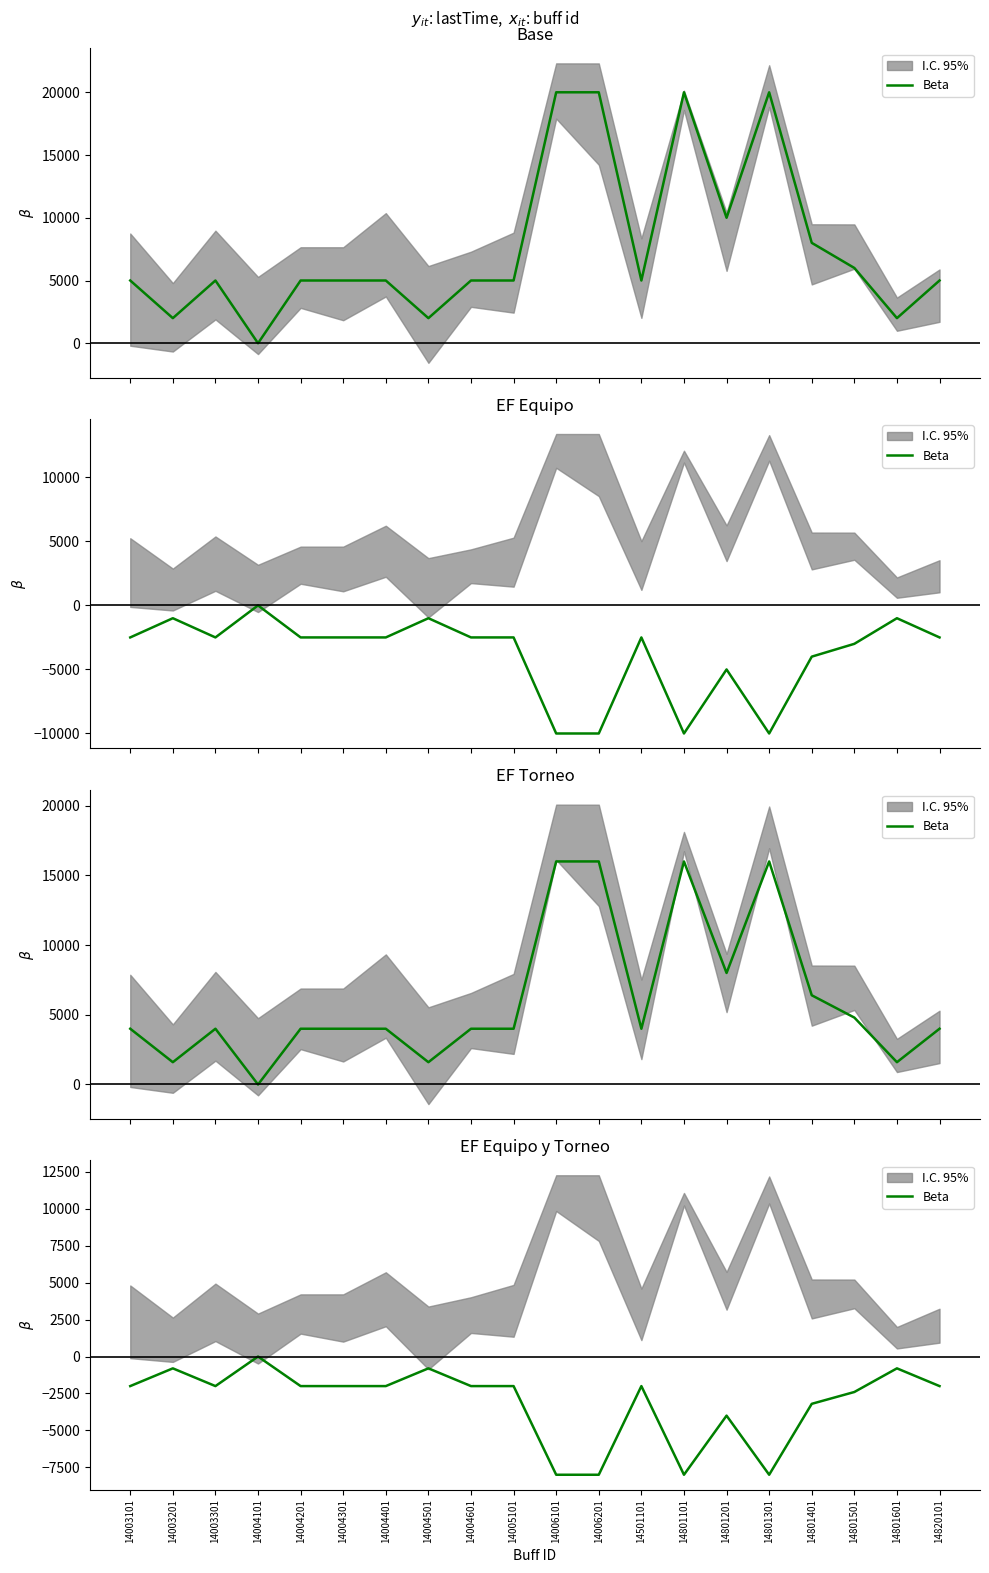

Where is the first local maximum?

14003201